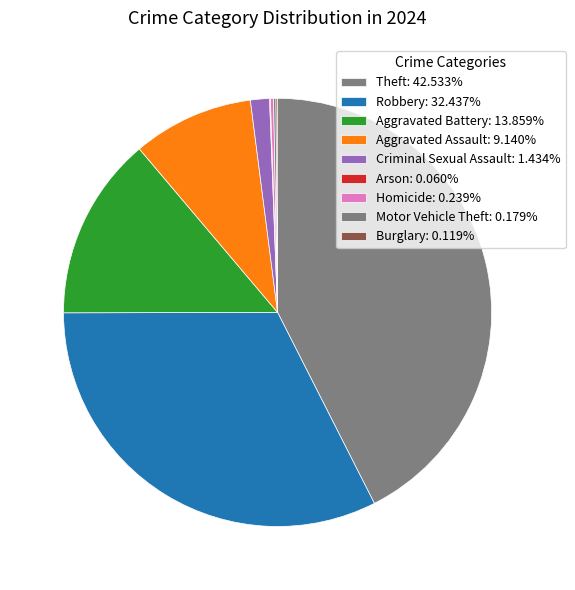

Which slice is the largest?

Theft